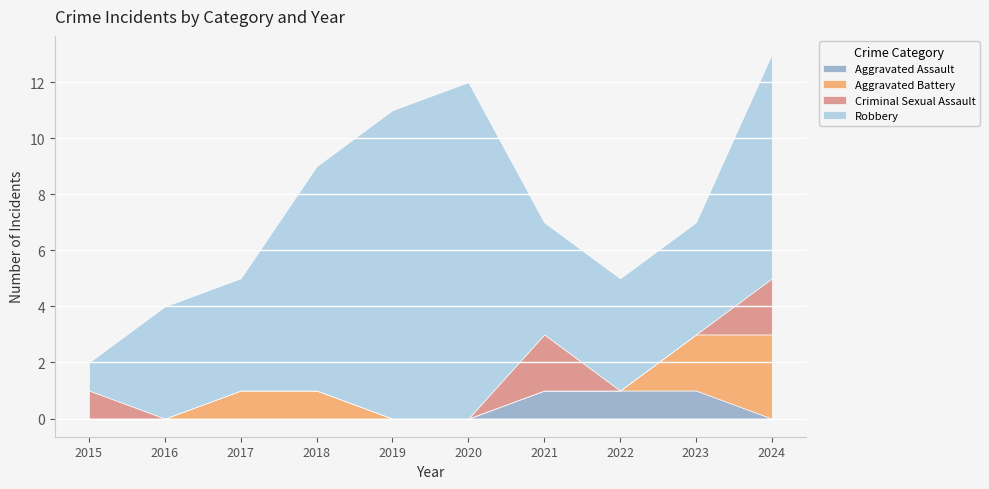

What is the difference between the maximum and second lowest values in the Total series?

9